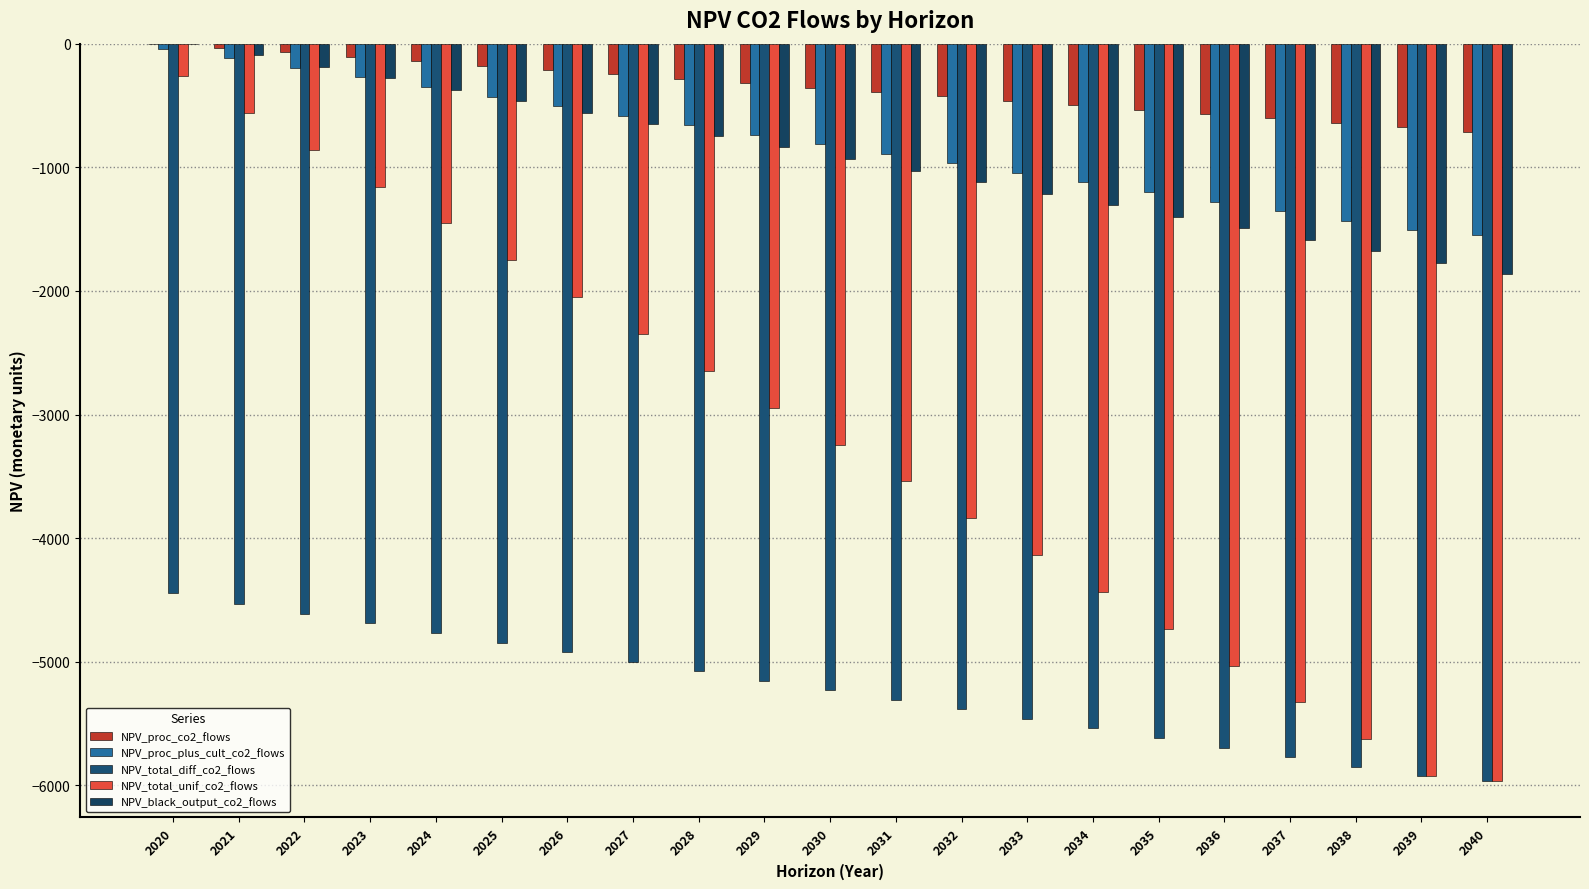

What is the value of the NPV_proc_plus_cult_co2_flows bar at the 18th from the left?

-1354.0